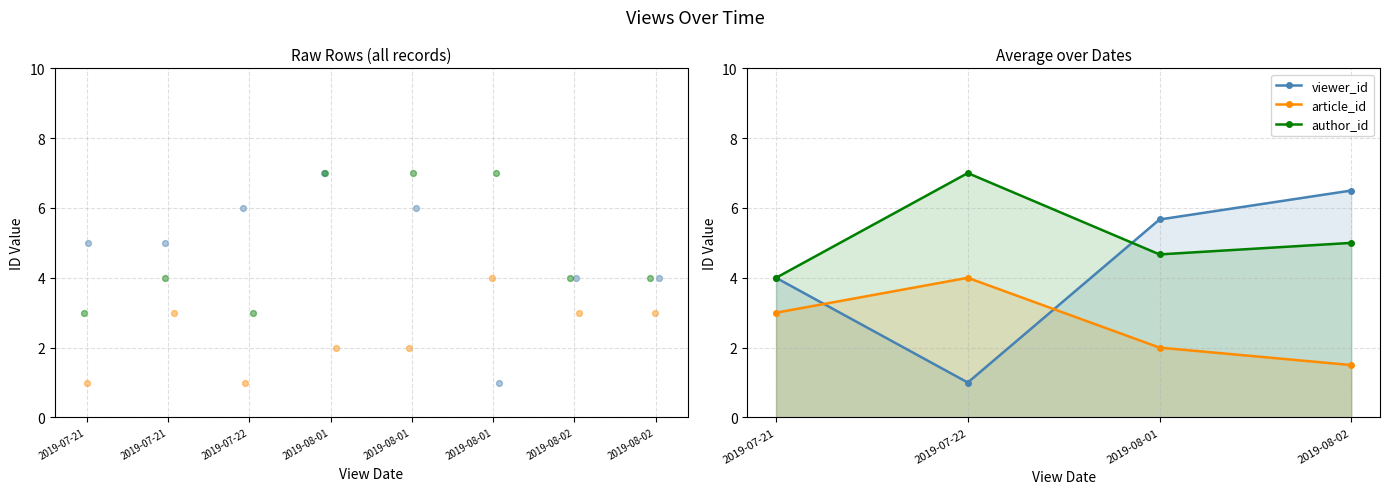

At how many categories does at least one series exceed 1?

4